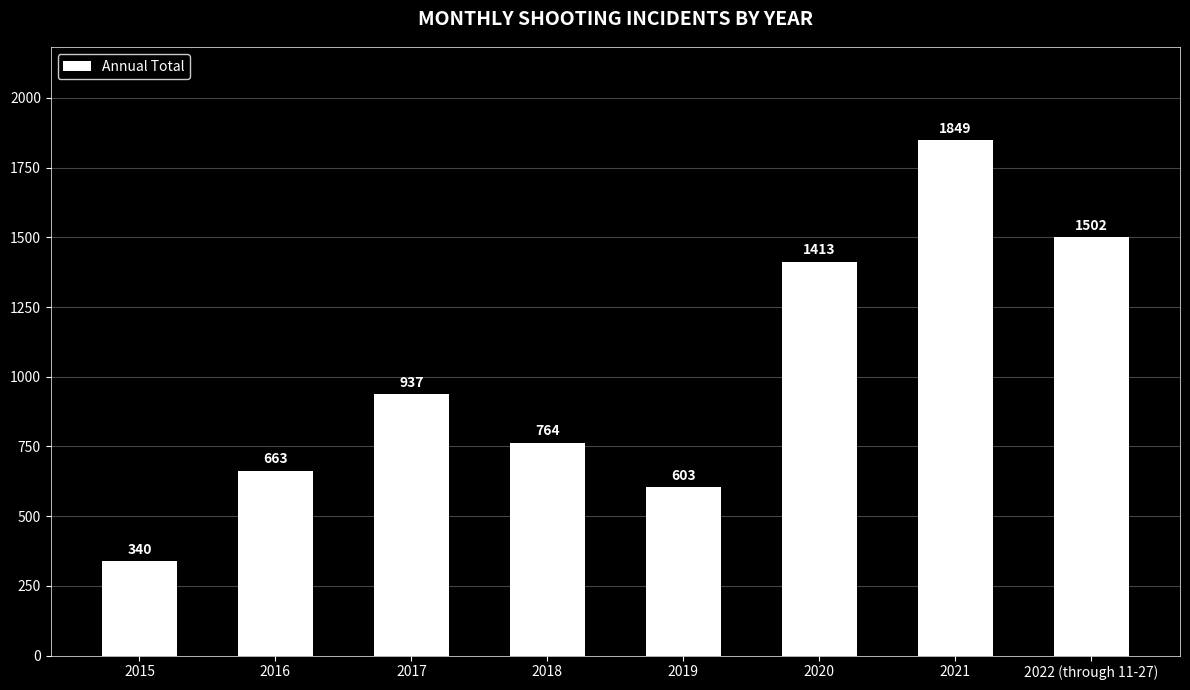

Are the bars grouped side by side (vs. stacked)?

No